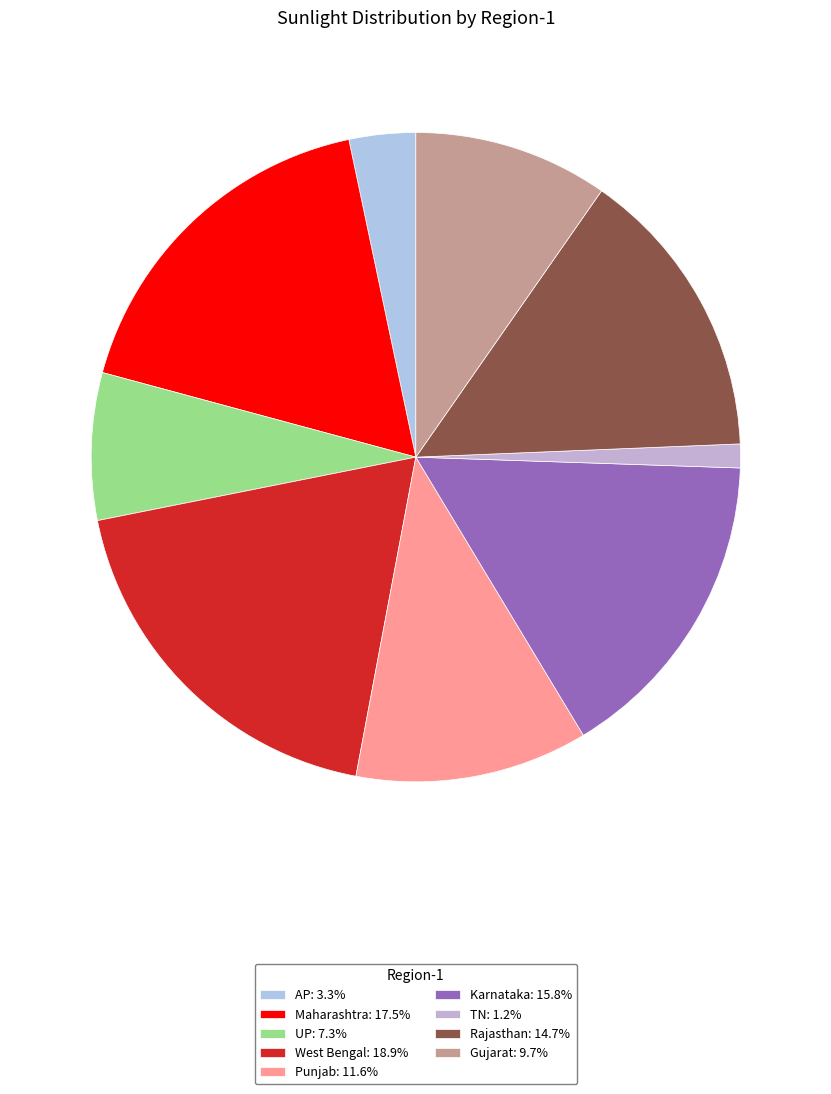

How many segments does this pie chart have?

9